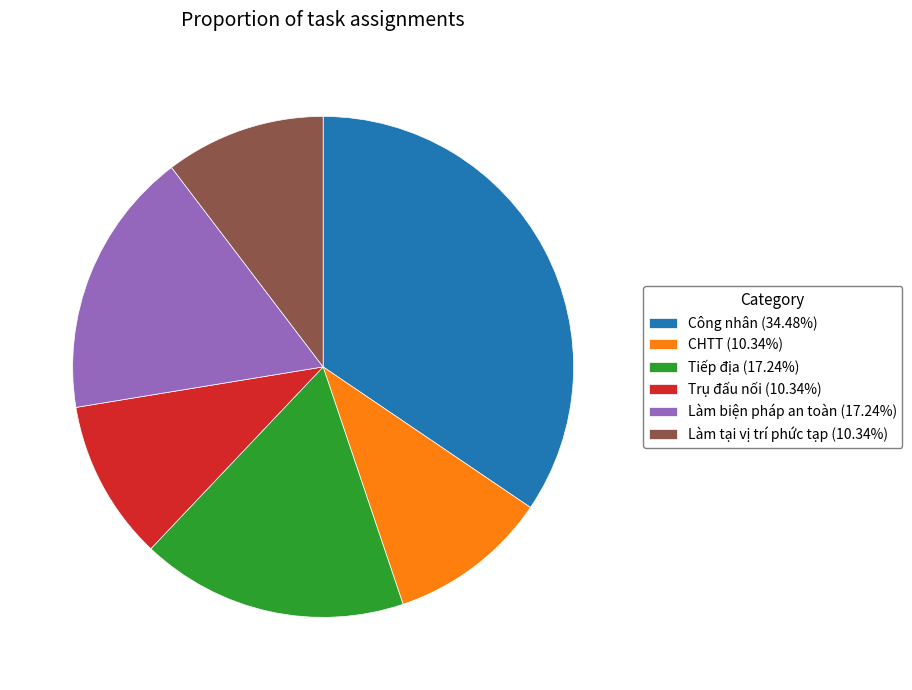

Count the number of slices in the pie.

6